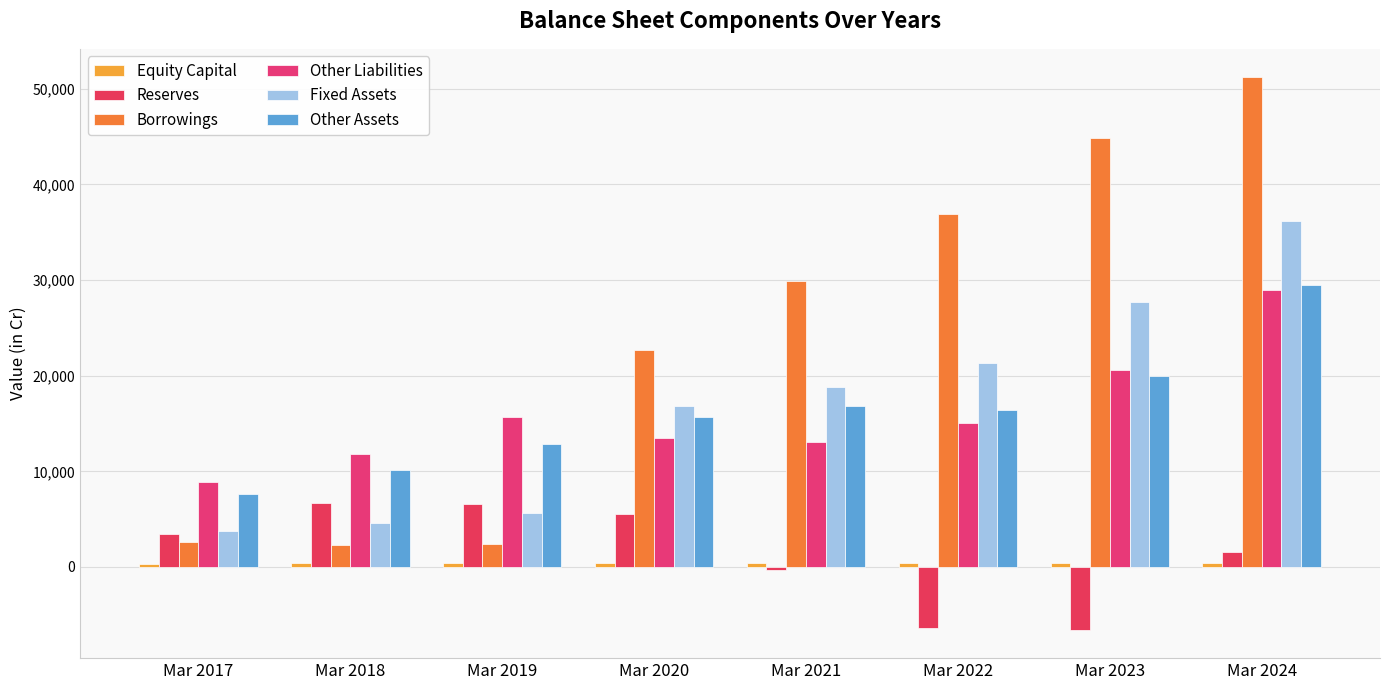

At which label is Fixed Assets closest to 19974?

Mar 2021